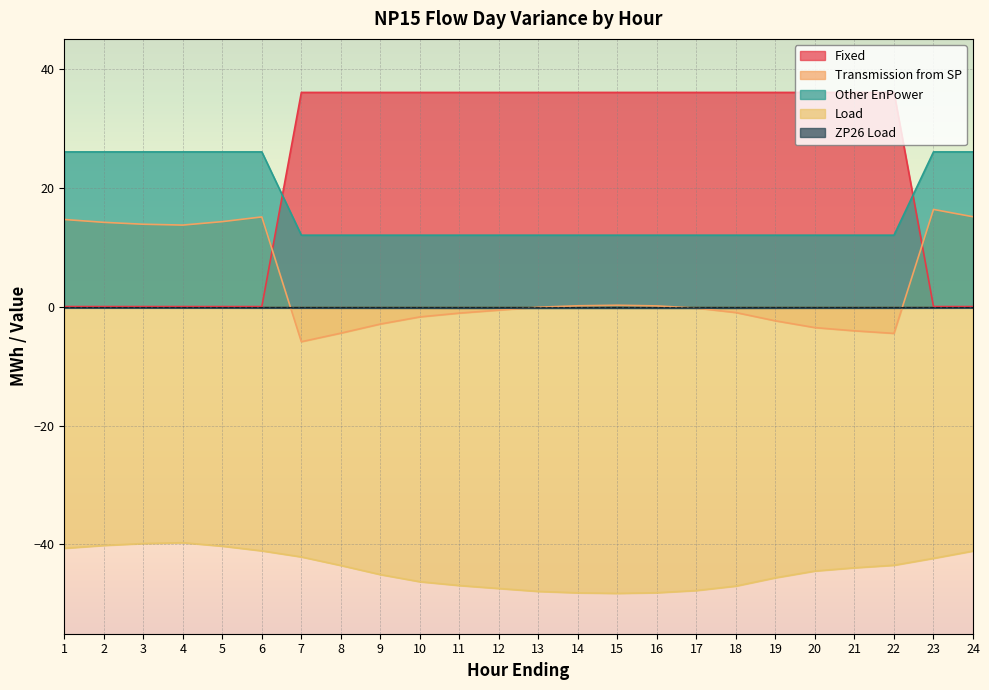

True or false: Fixed has more than 1 interior local peaks.

False